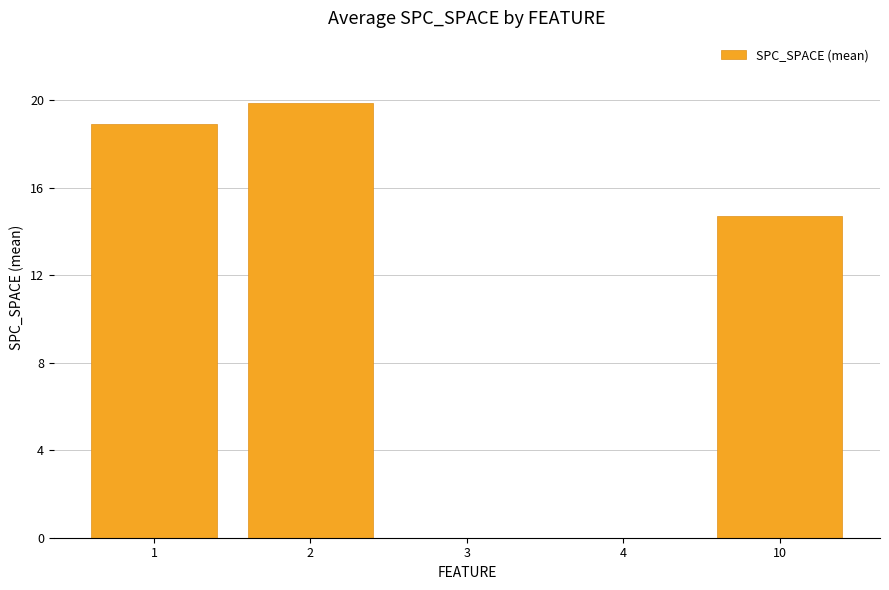

At which label is the value closest to 9?

10